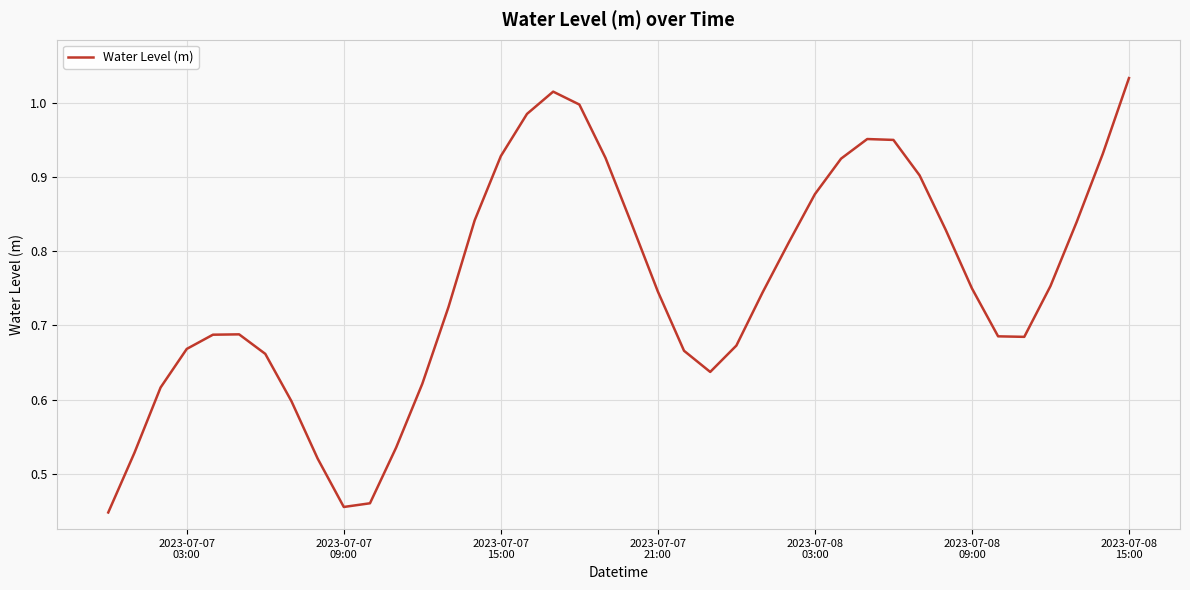

What is the maximum value shown in the chart?

1.0